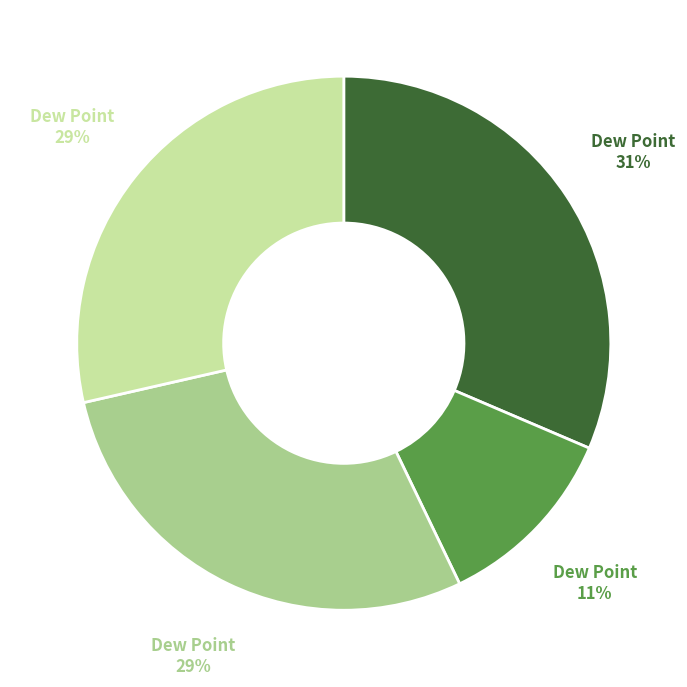

How many segments does this pie chart have?

4